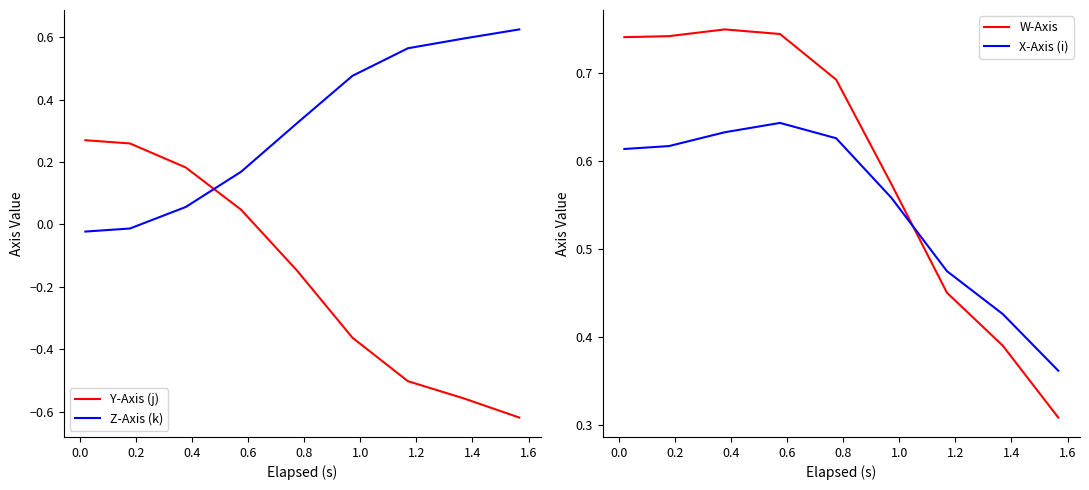

How many times do Z-Axis (k) and Y-Axis (j) cross each other?

1